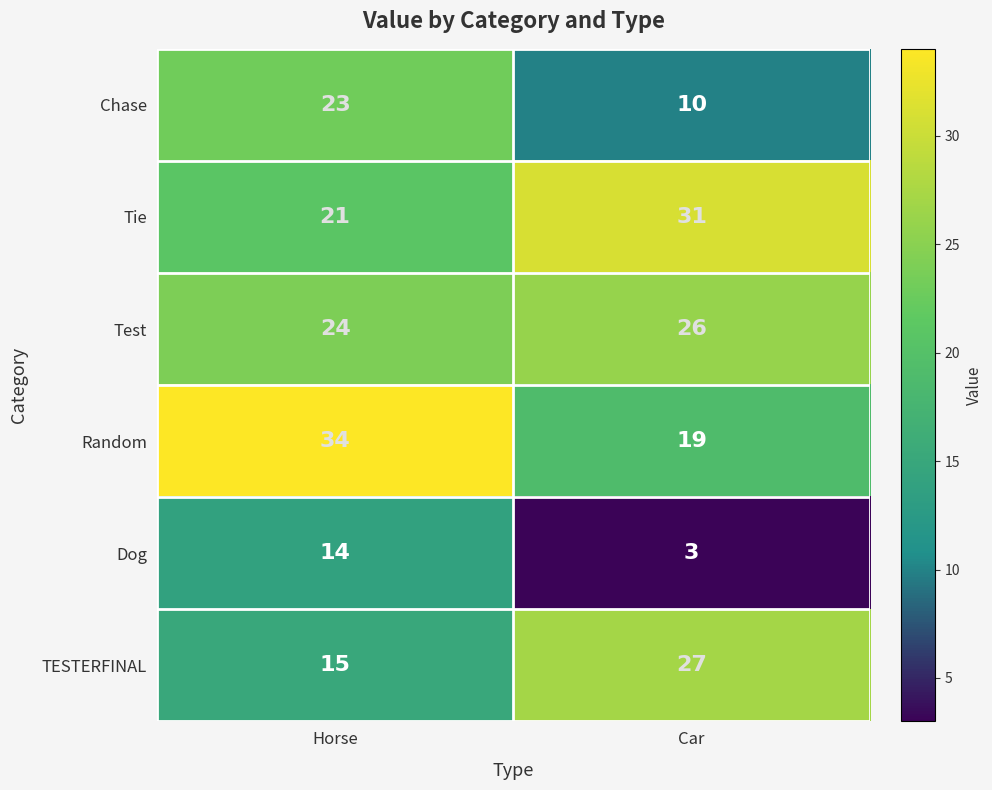

What is the sum of all Dog values?

17